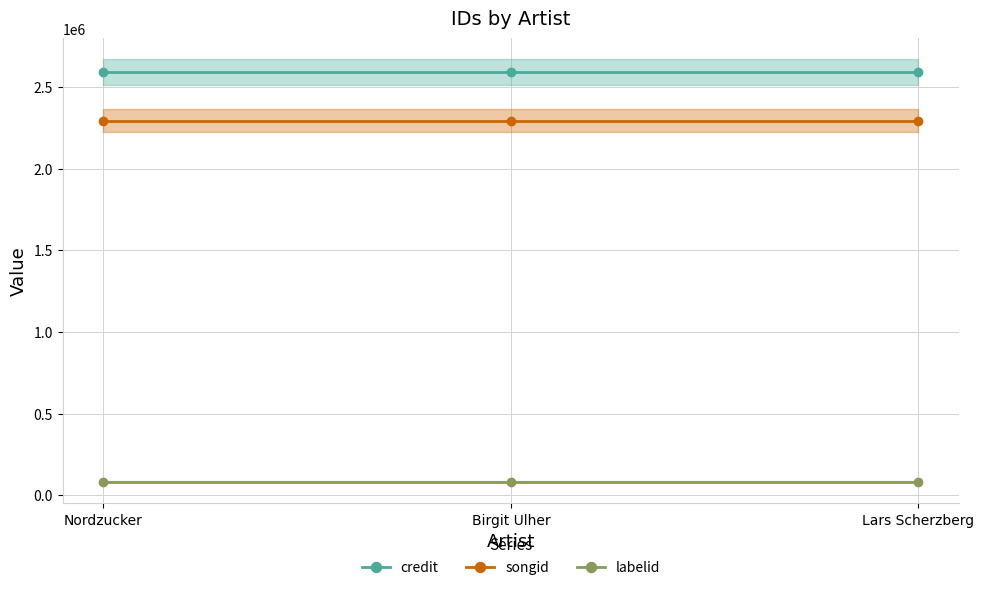

Reading left to right, what are all the values shown in this chart?

credit: Nordzucker=2591088	Birgit Ulher=2591088	Lars Scherzberg=2591088
songid: Nordzucker=2294404	Birgit Ulher=2294404	Lars Scherzberg=2294404
labelid: Nordzucker=83510	Birgit Ulher=83510	Lars Scherzberg=83510